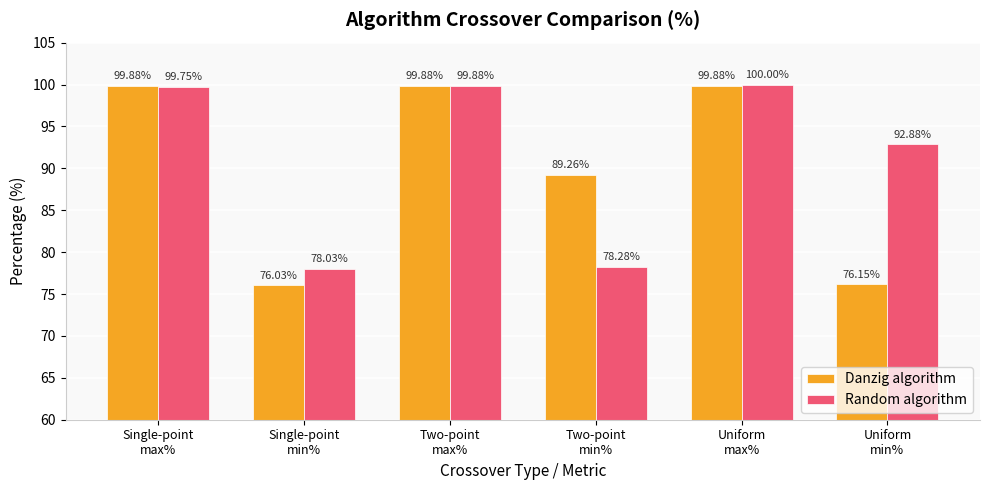

At which category does the chart reach its peak across all series?

Uniform
max%